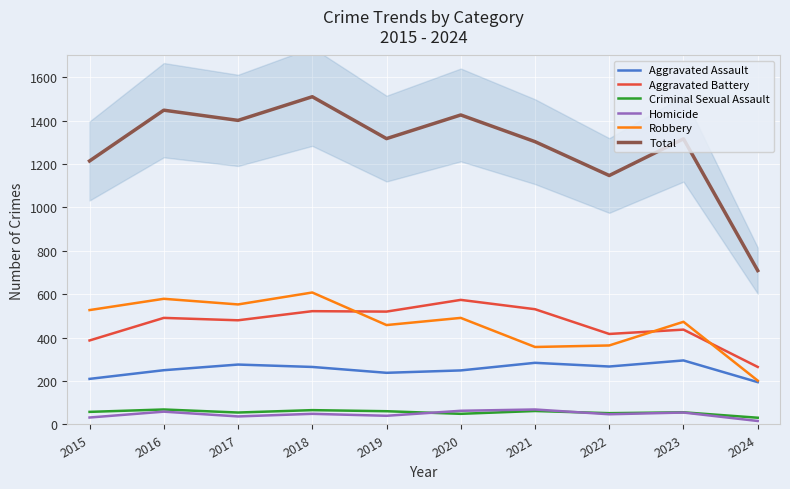

True or false: Aggravated Assault has a value of 265 at 2018.

True